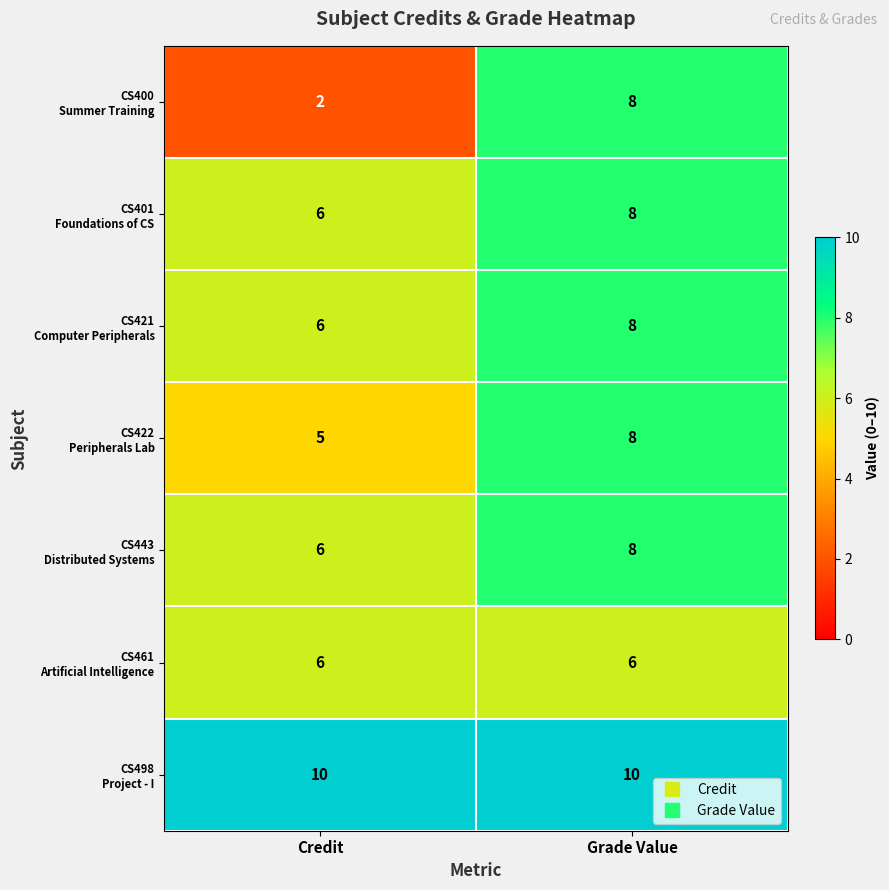

At which category is the sum across all series the highest?

Grade Value